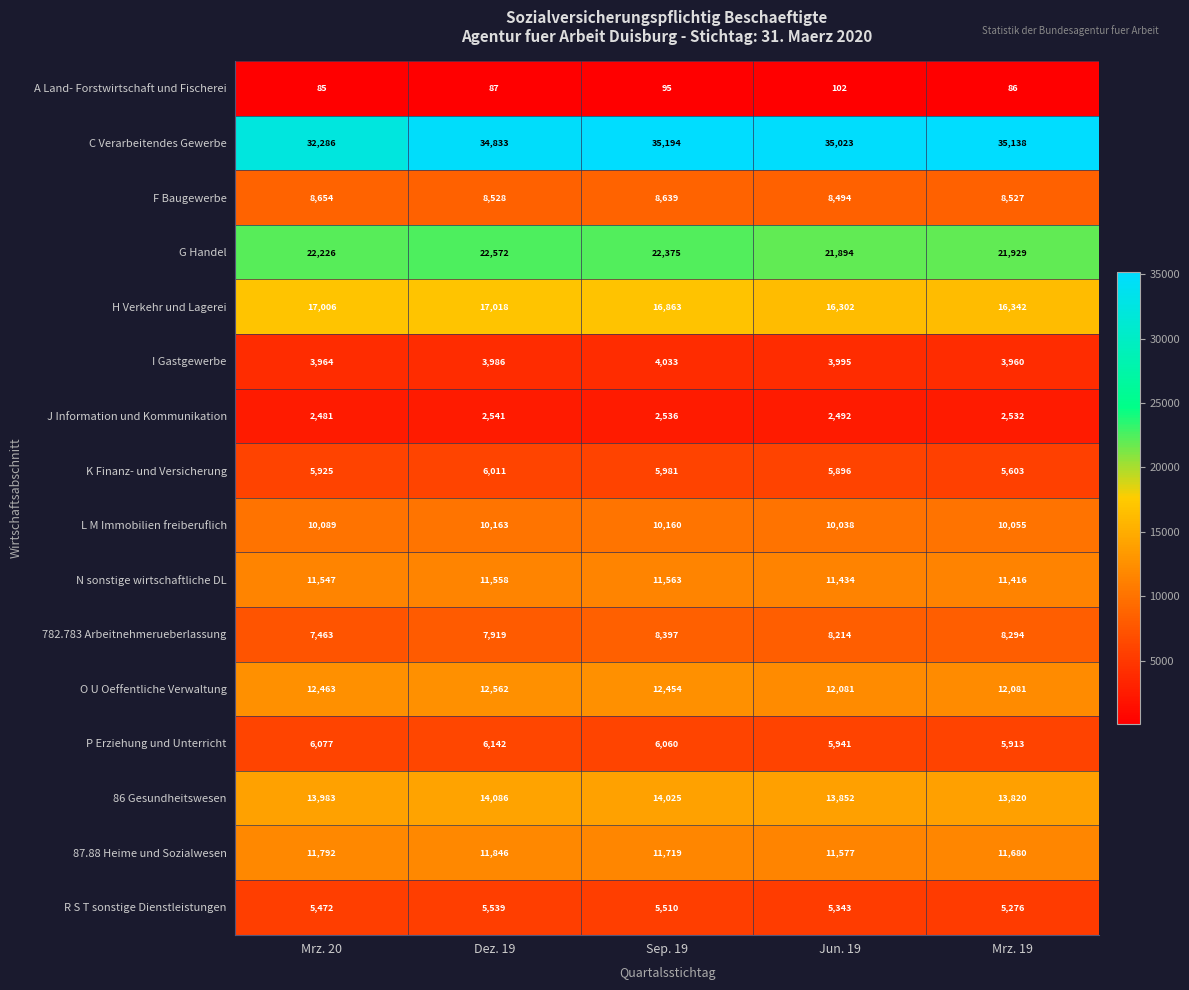

The H Verkehr und Lagerei series shows 16863 at Sep. 19. True or false?

True